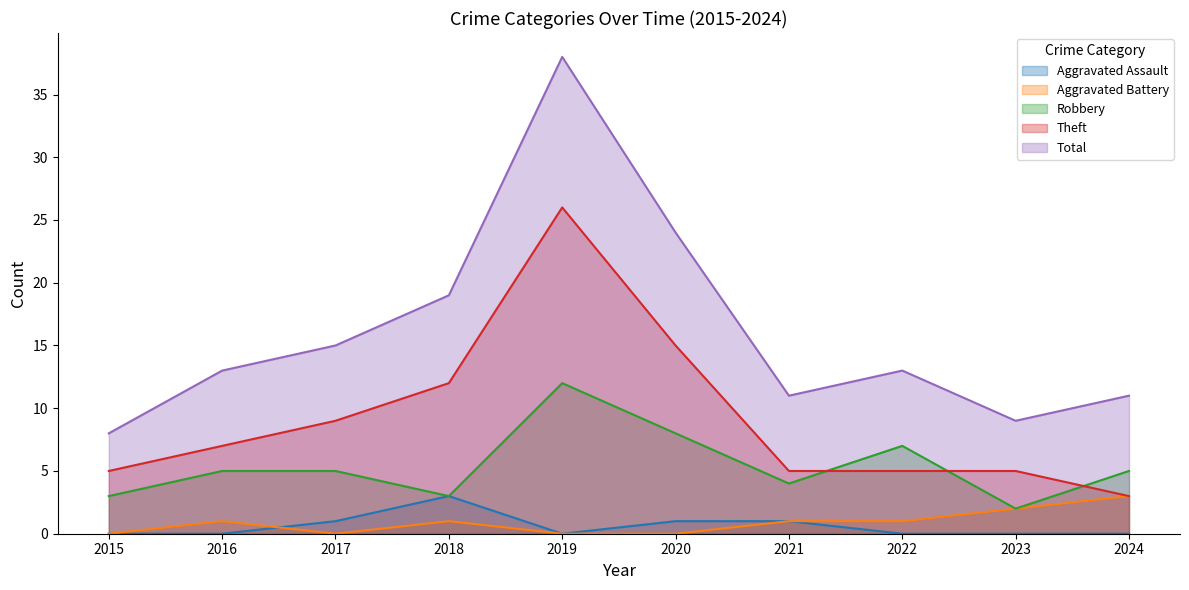

What is the sum of all Aggravated Battery values?

9